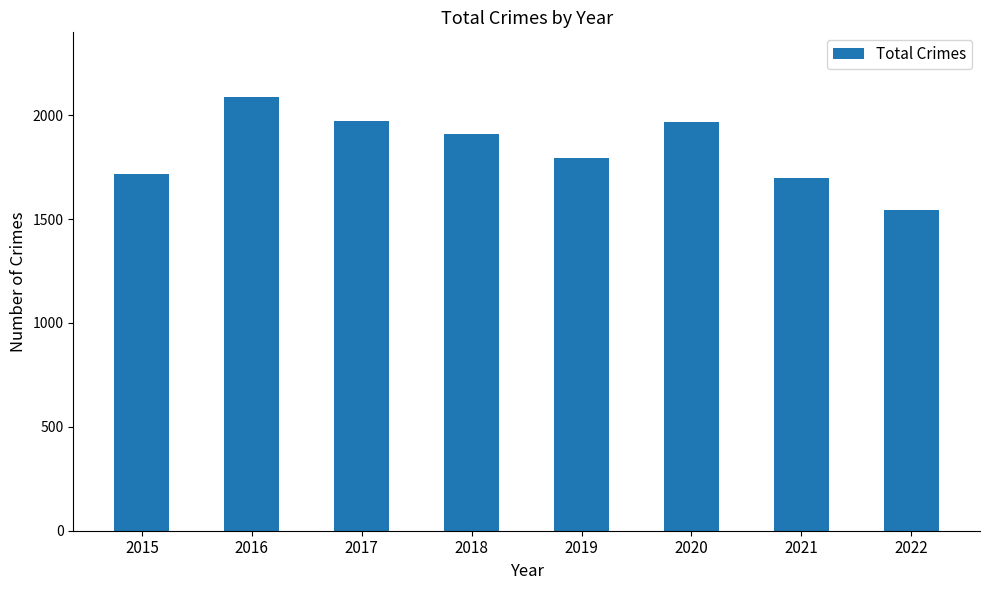

Count the number of categories in the chart.

8